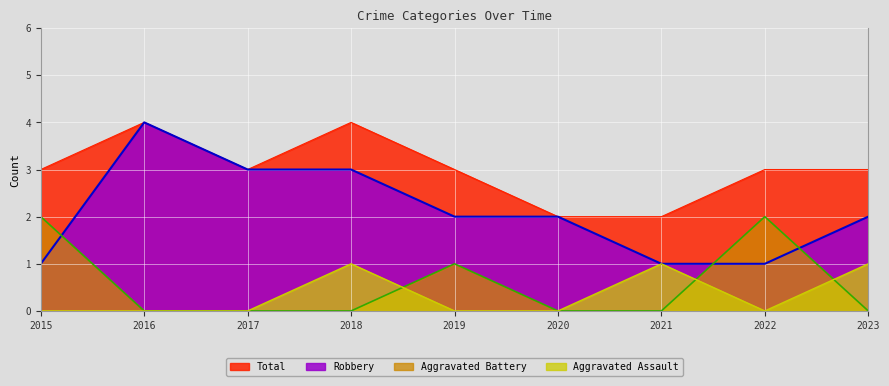

Which series has the widest spread of values?

Robbery